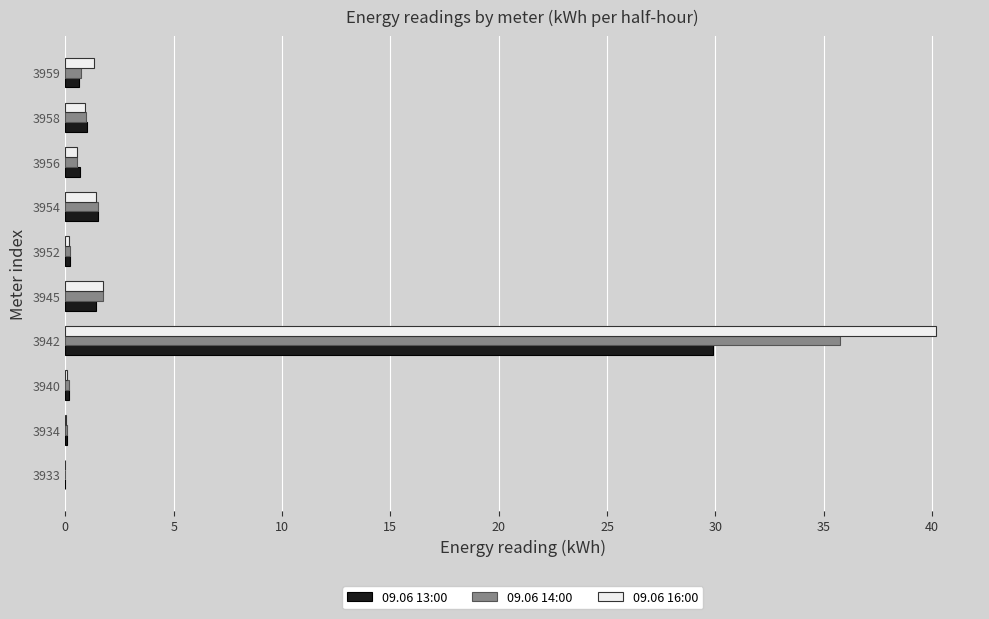

At which category is the sum across all series the highest?

3942